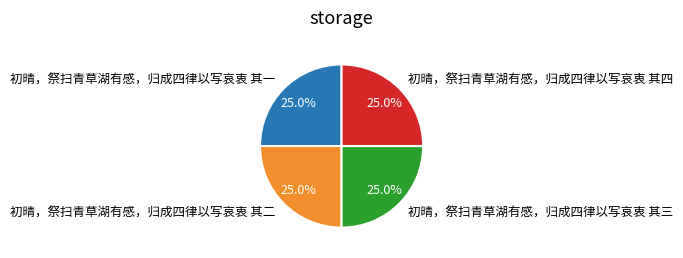

The 初晴，祭扫青草湖有感，归成四律以写哀衷 其三 slice represents 34% of the pie. True or false?

False